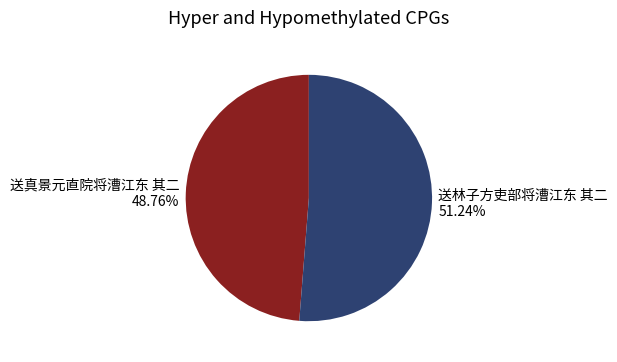

To the nearest percent, what is the average slice percentage?

50%